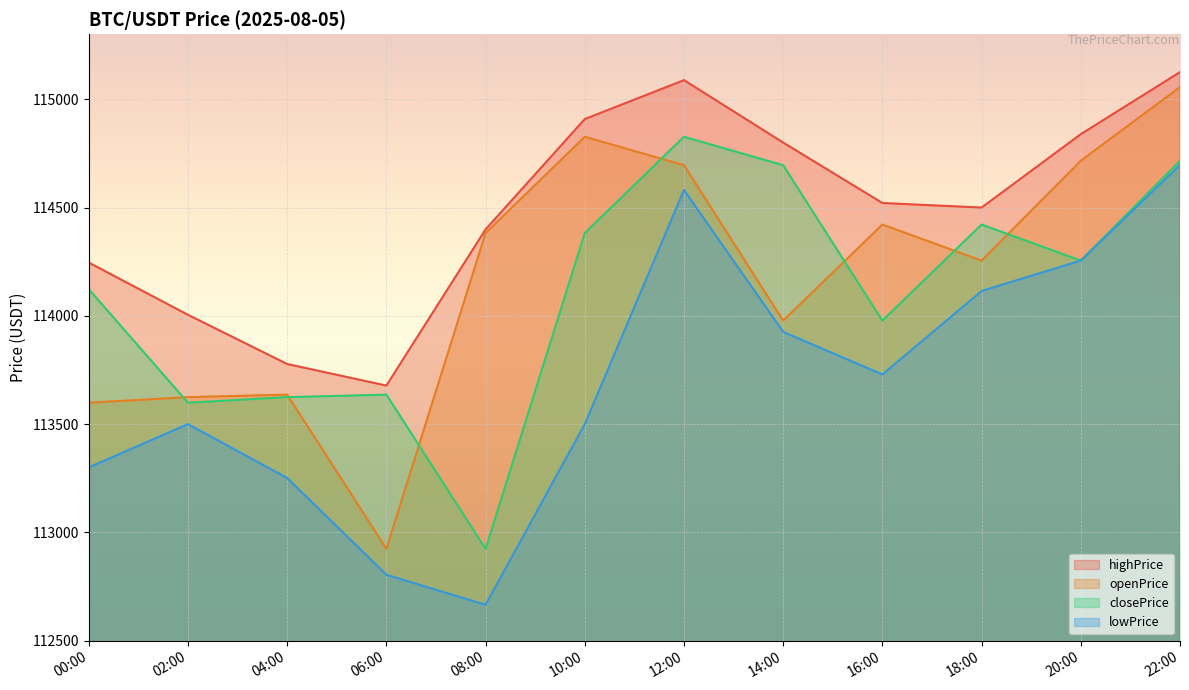

What is the value of the highPrice point at the 7th from the left?

115088.3